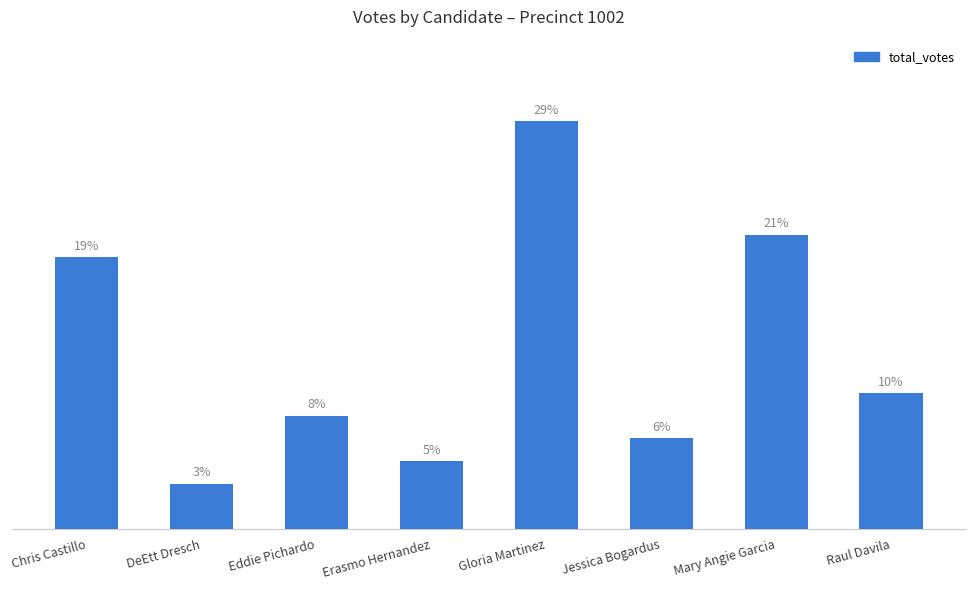

Are the bars horizontal?

No